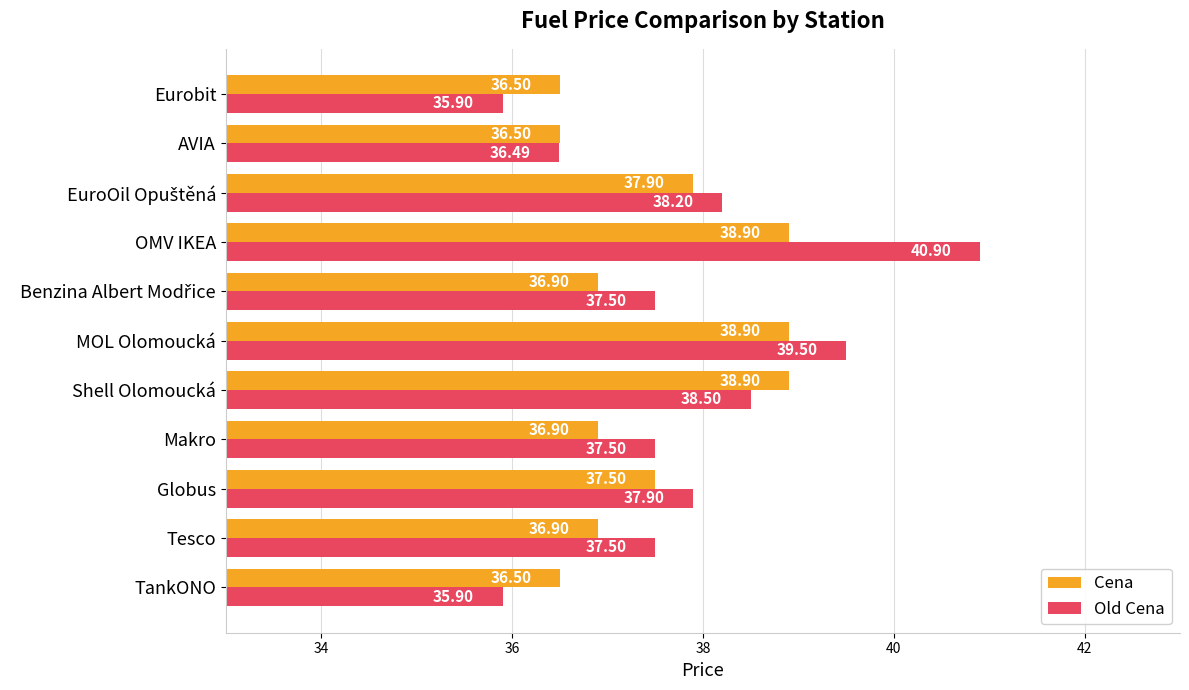

What is the difference between the maximum and second lowest values in the Cena series?

2.4